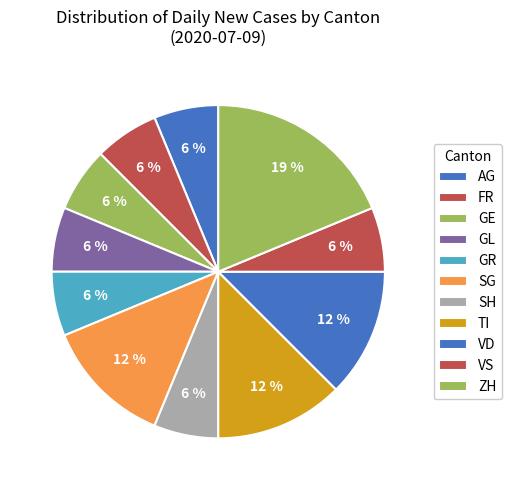

How many segments does this pie chart have?

11